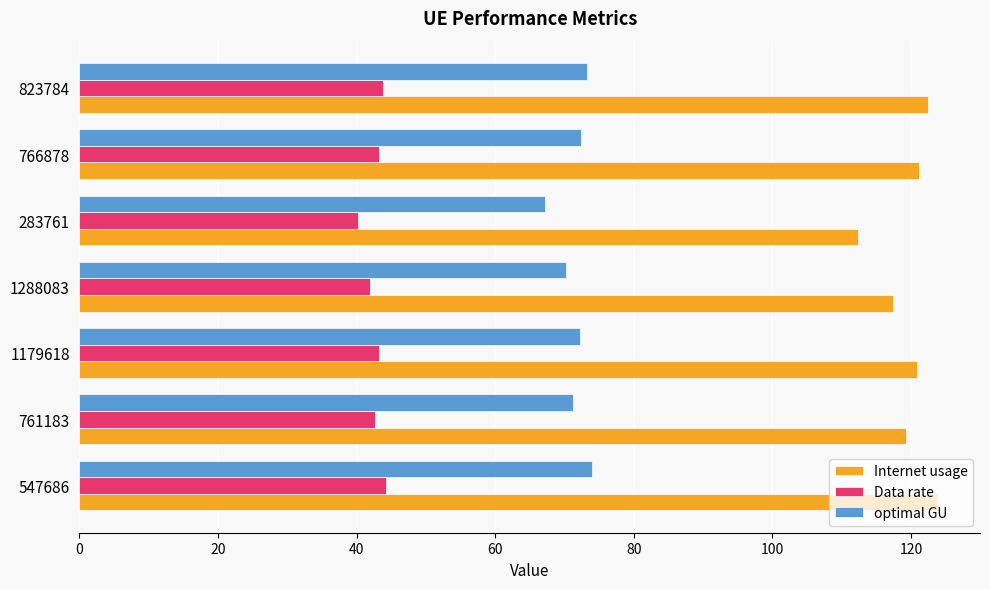

At 823784, list the series in order from largest to smallest.

Internet usage, optimal GU, Data rate